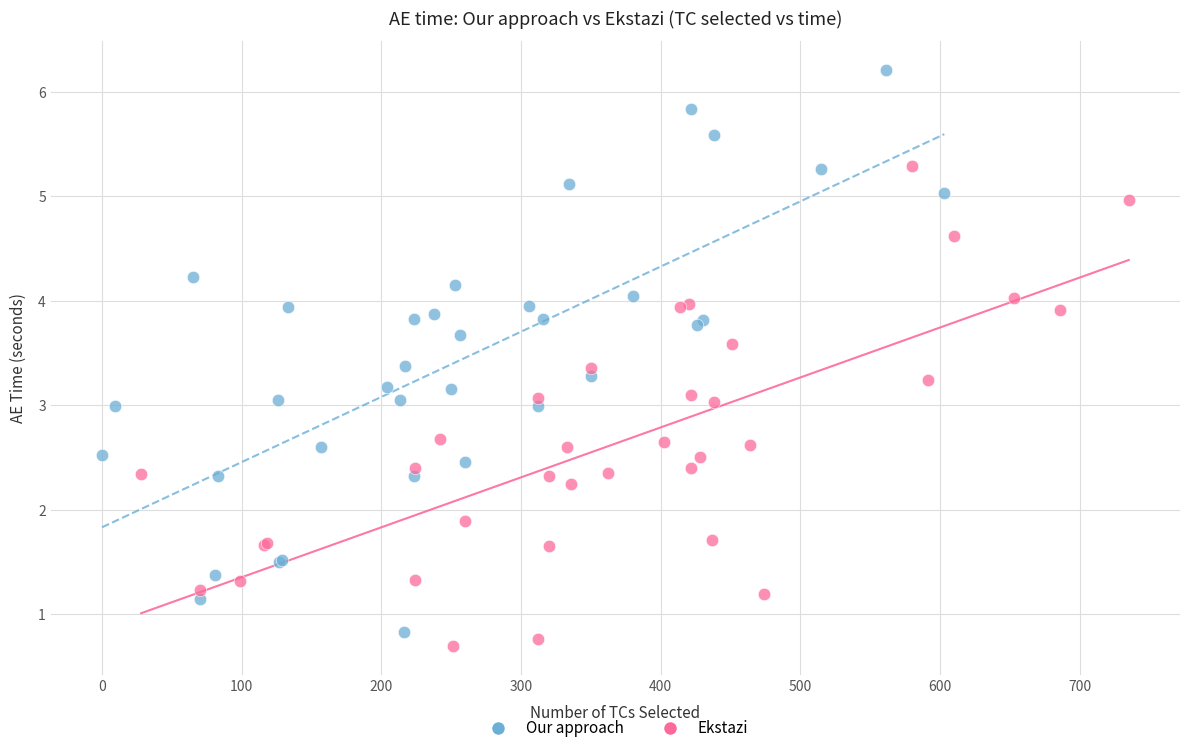

Which series has the largest Y range (max minus min)?

Our approach